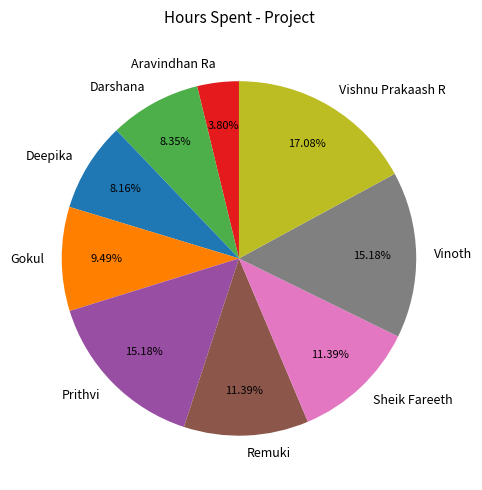

Approximately how many times larger is the value at Remuki compared to Darshana?

1.4